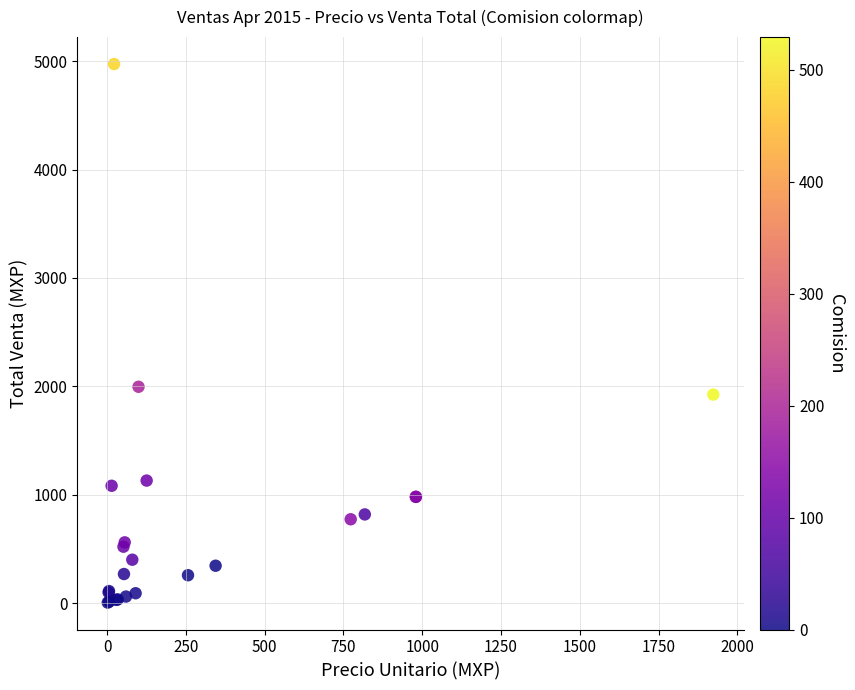

What Y value in the scatter plot is closest to 2488?

1995.5